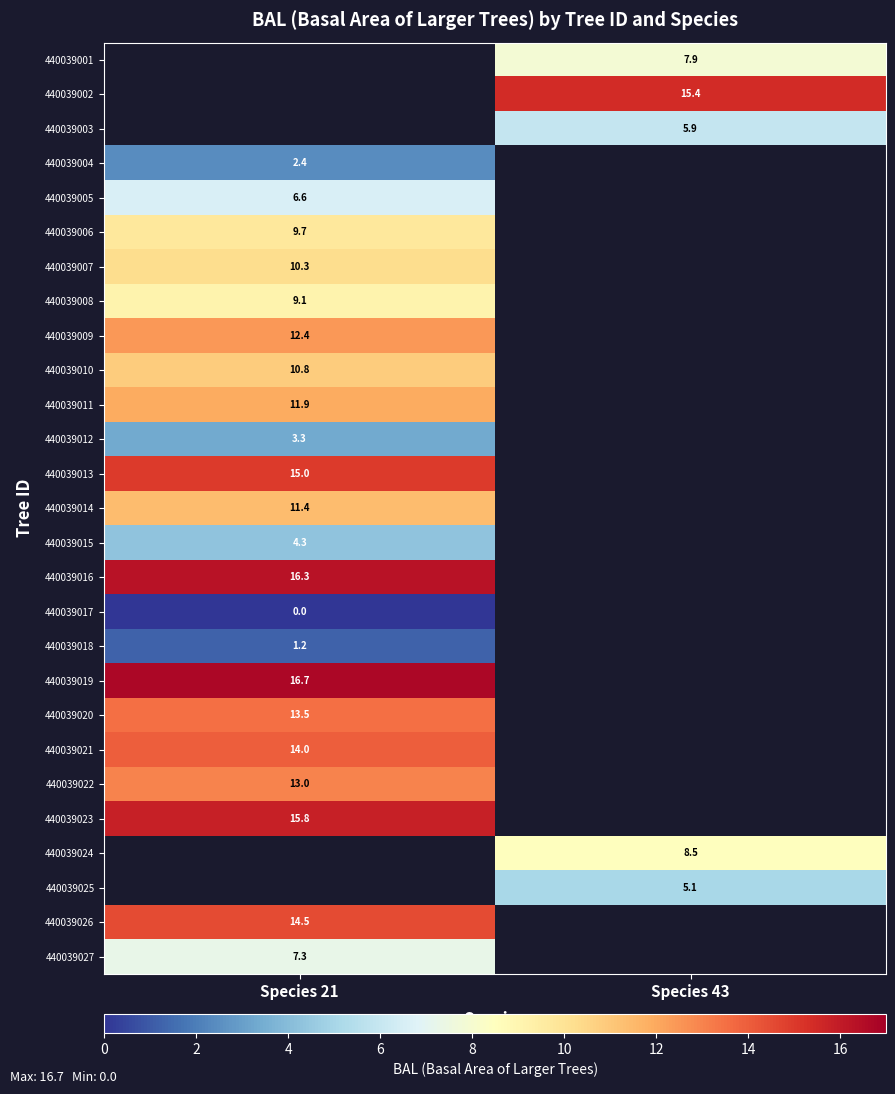

The 440039013 series shows 5.2 at Species 21. True or false?

False